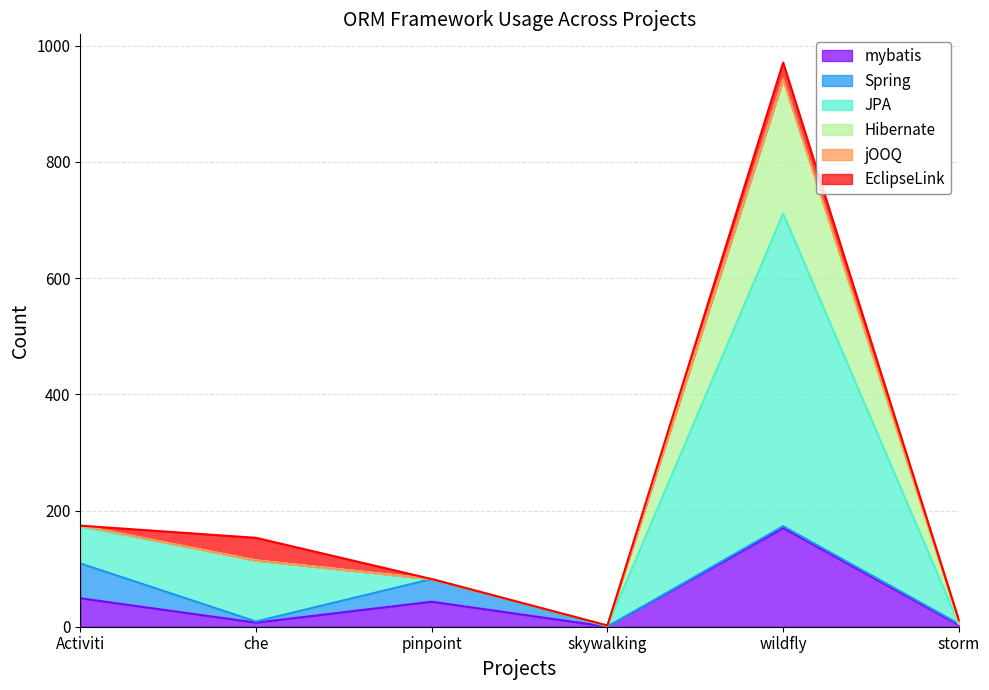

What is the value of the mybatis point at the 1st from the left?

49